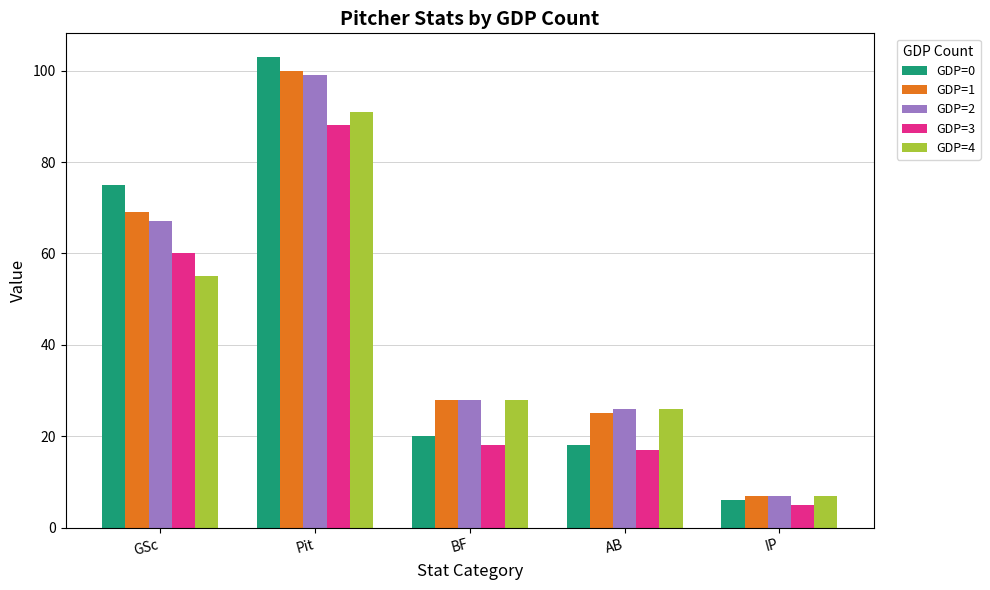

The GDP=4 series shows 55 at GSc. True or false?

True